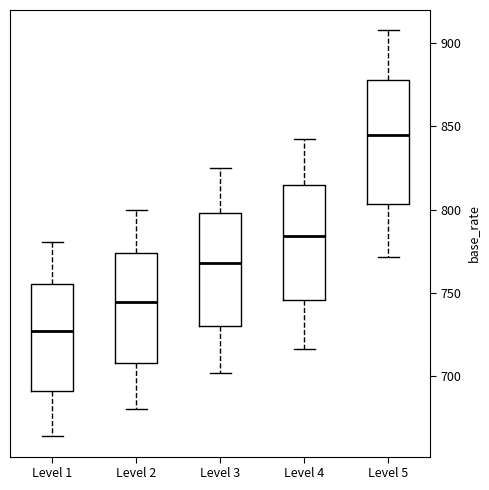

Which box has the highest median line?

Level 5